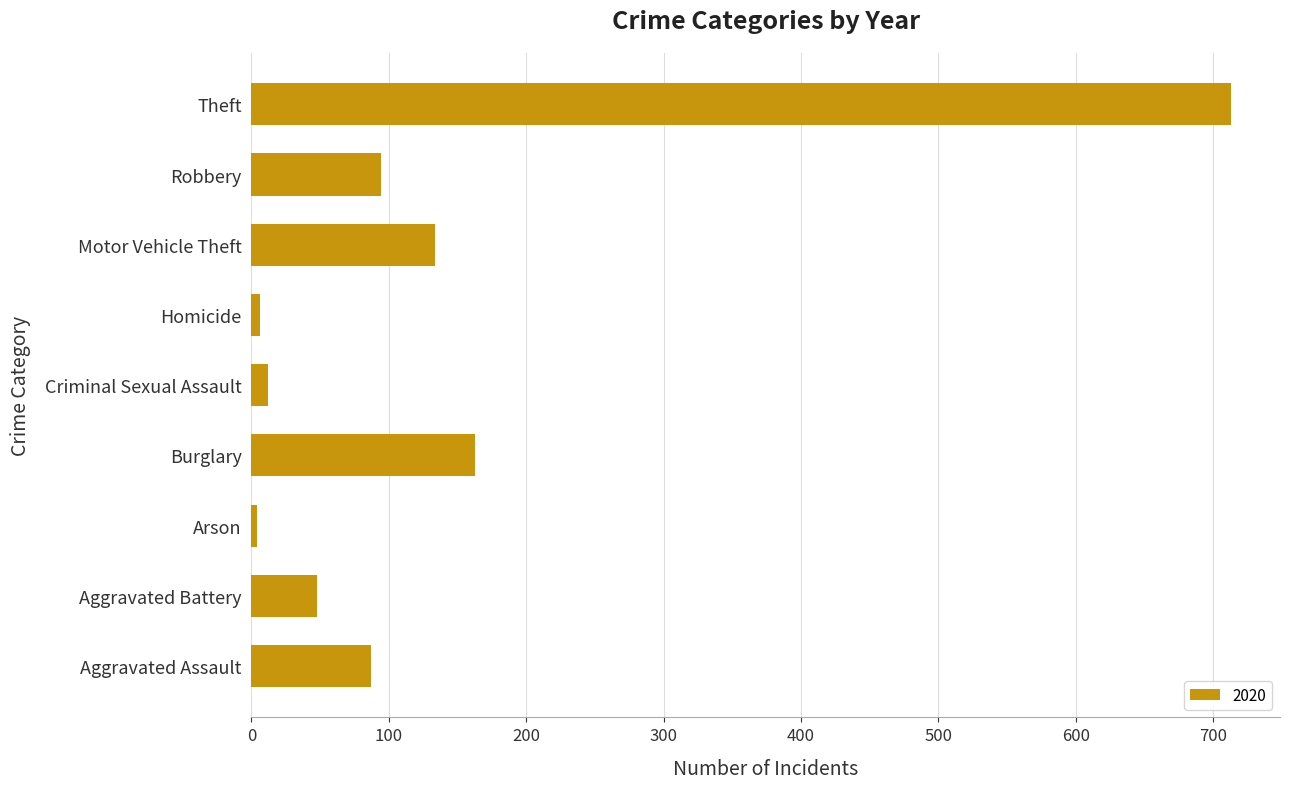

Which category has the highest value across all series?

Theft